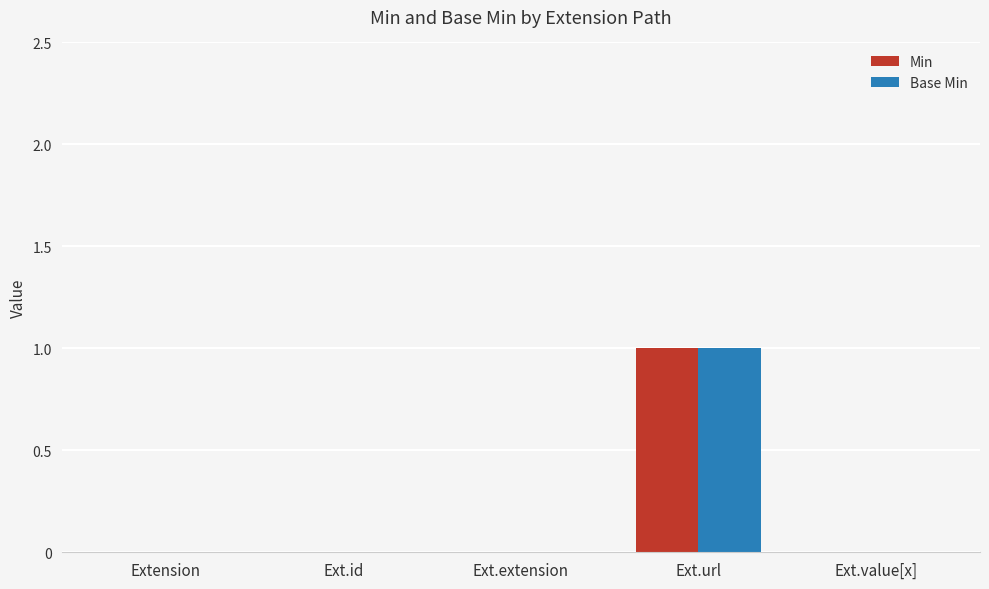

How many groups of bars are there?

5